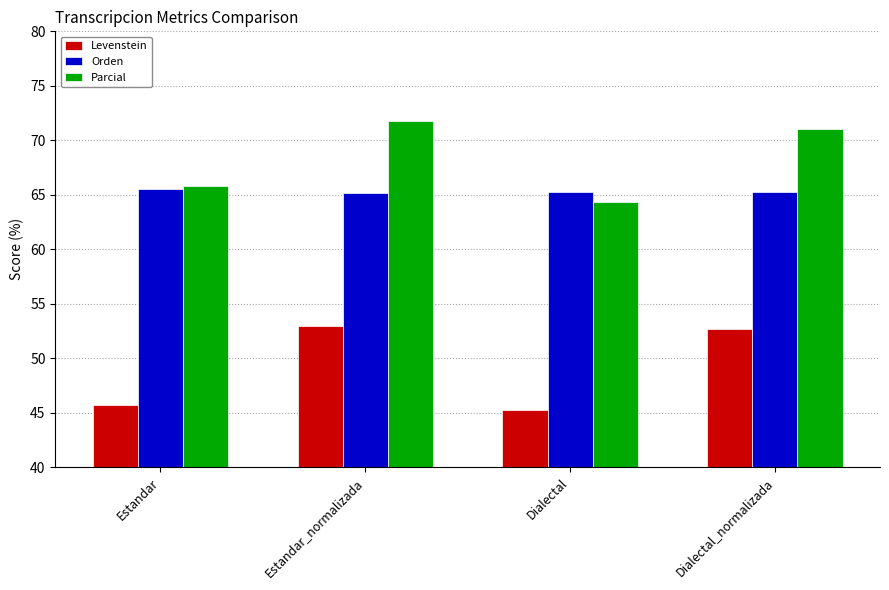

Which series has the widest spread of values?

Levenstein